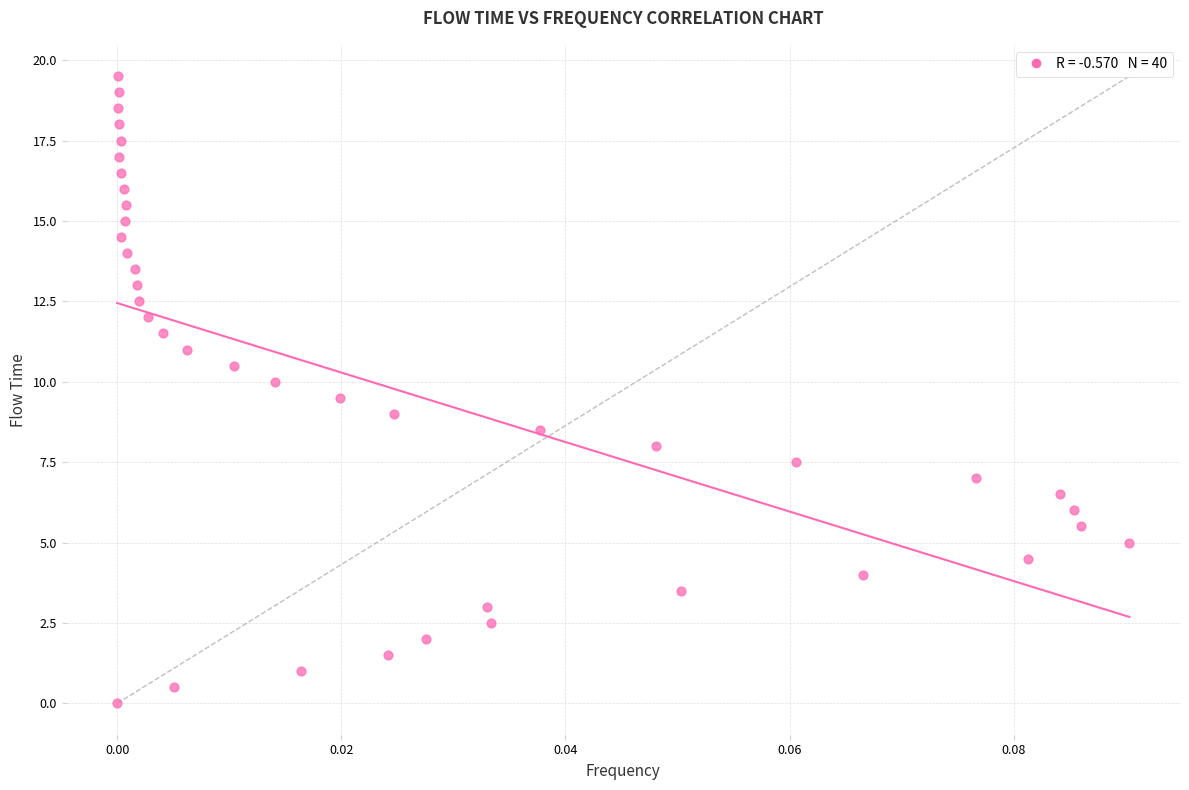

What is the range of Y values (max minus min)?

19.5